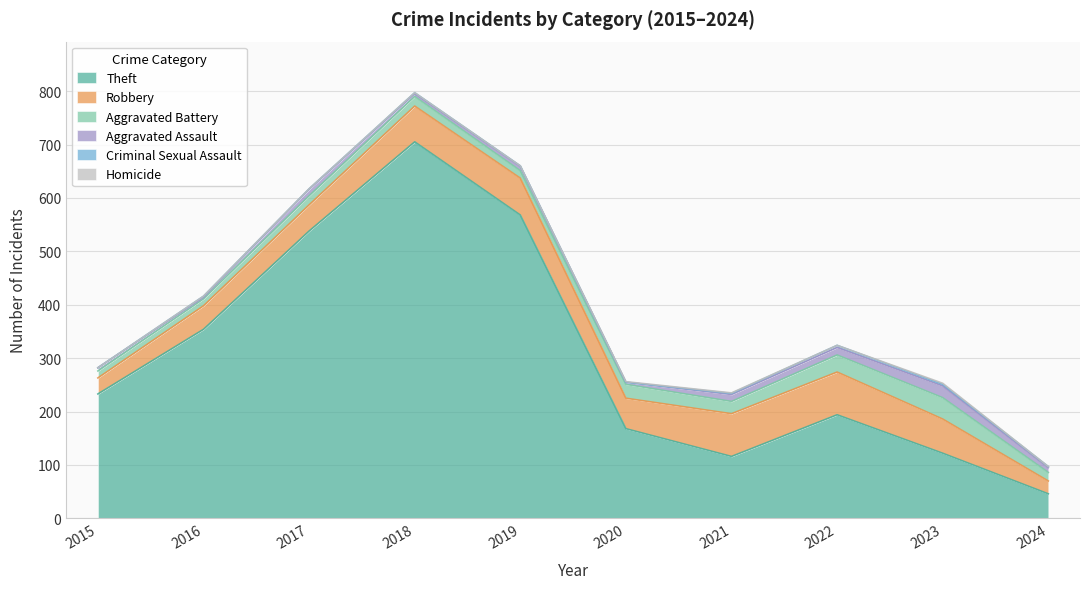

List the labels in order of Homicide value, smallest first.

2015, 2016, 2017, 2018, 2019, 2022, 2024, 2020, 2021, 2023